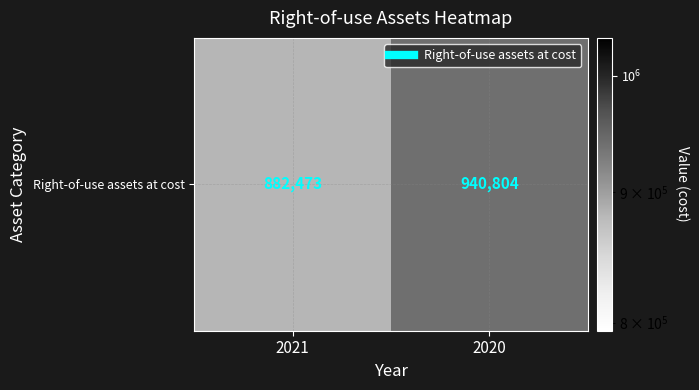

What is the difference between the maximum and minimum values?

58331